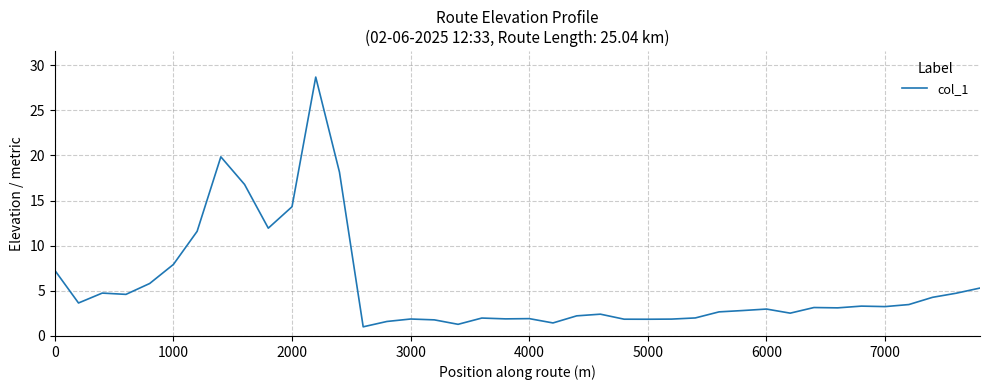

Does the chart have visible grid lines?

Yes